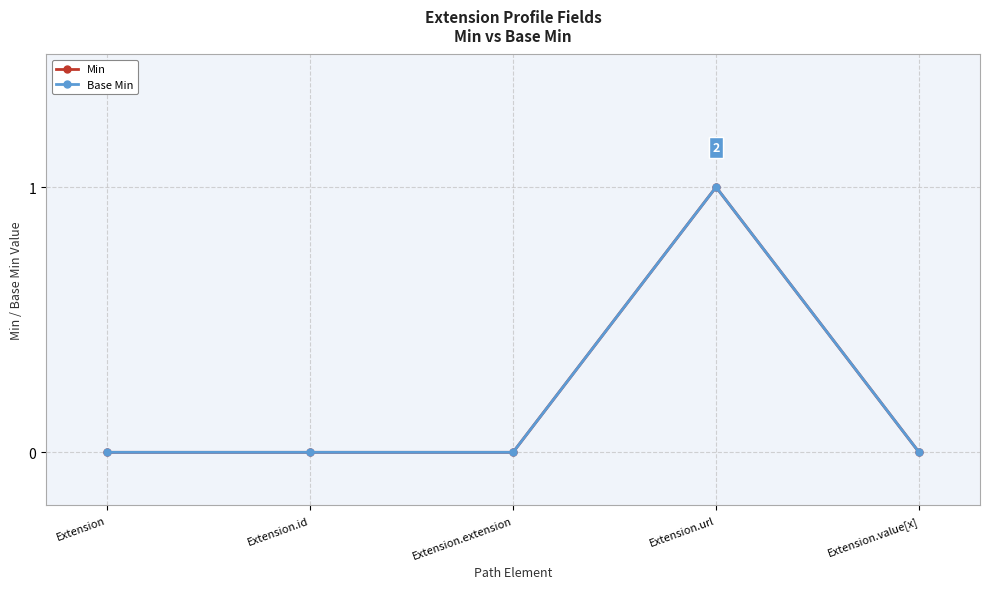

What is the label of the 3rd point from the right?

Extension.extension